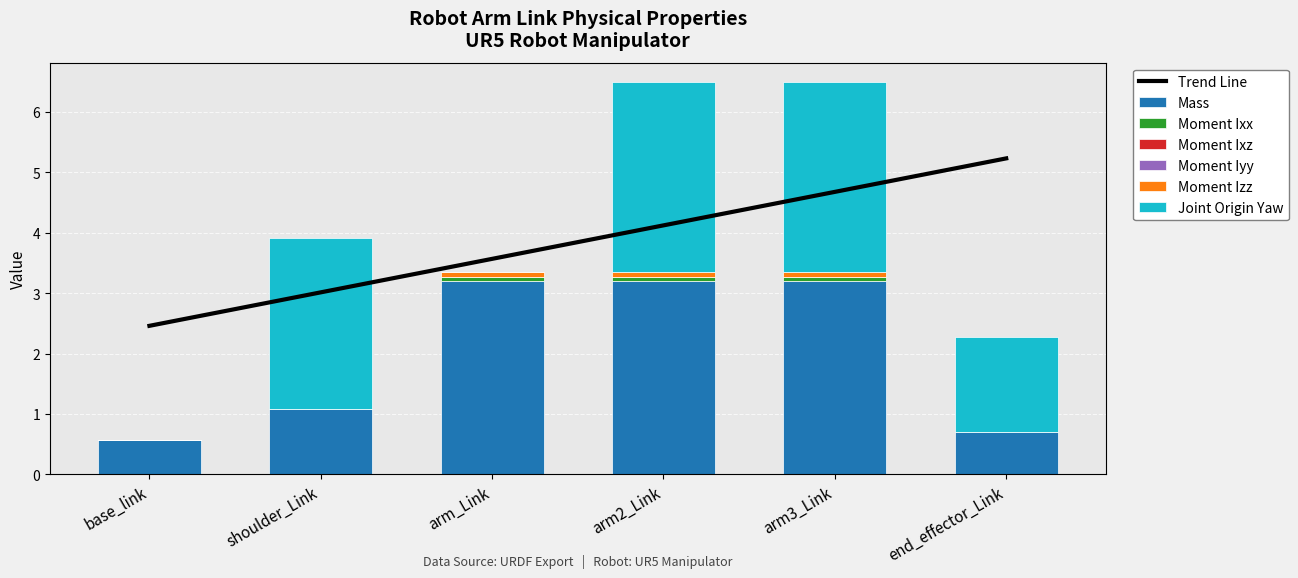

What is the value of the Moment Izz bar at the 3rd from the left?

0.1